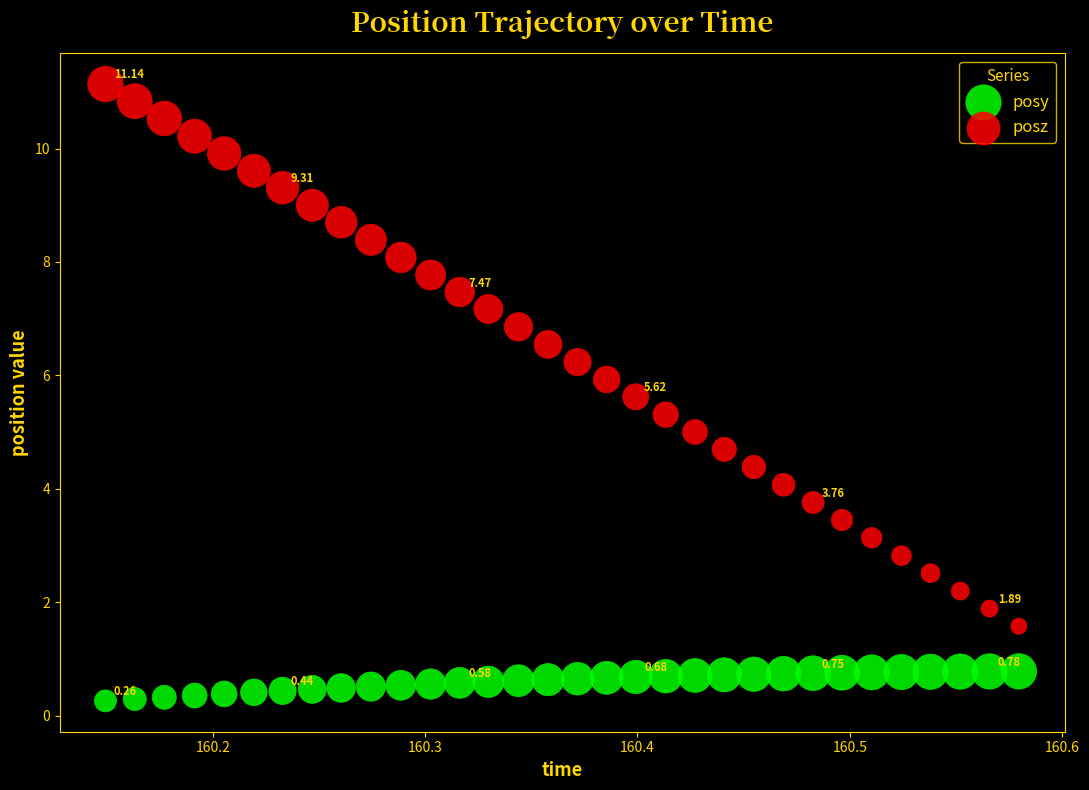

Which series contains the lowest Y value?

posy